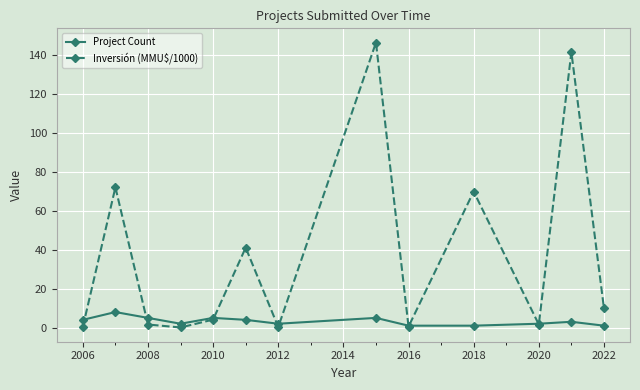

List the series in order of their peak value, lowest first.

Project Count, Inversión (MMU$/1000)